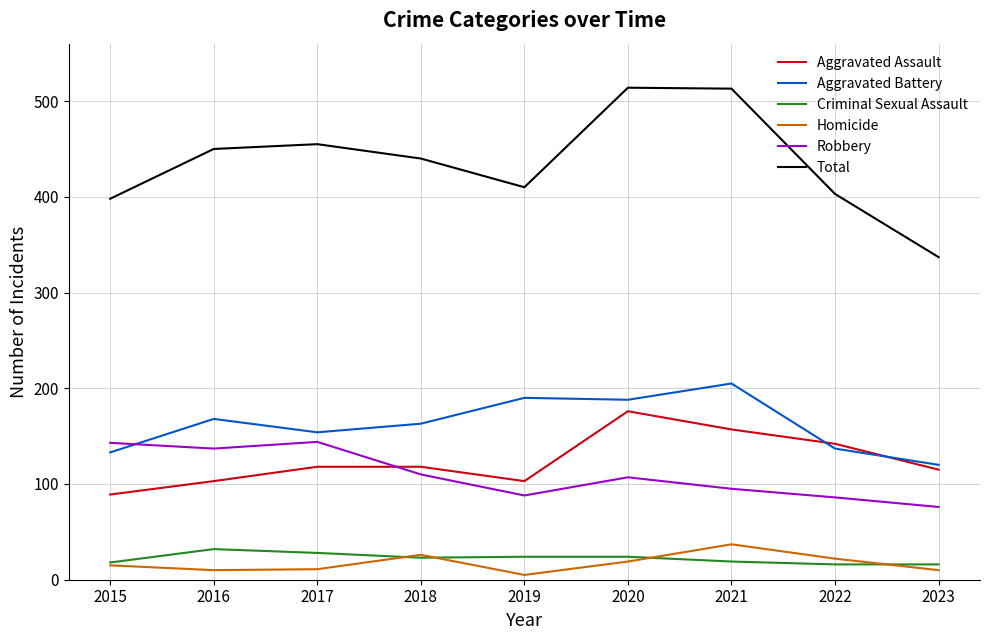

How many interior local valleys does the Aggravated Assault series have?

1